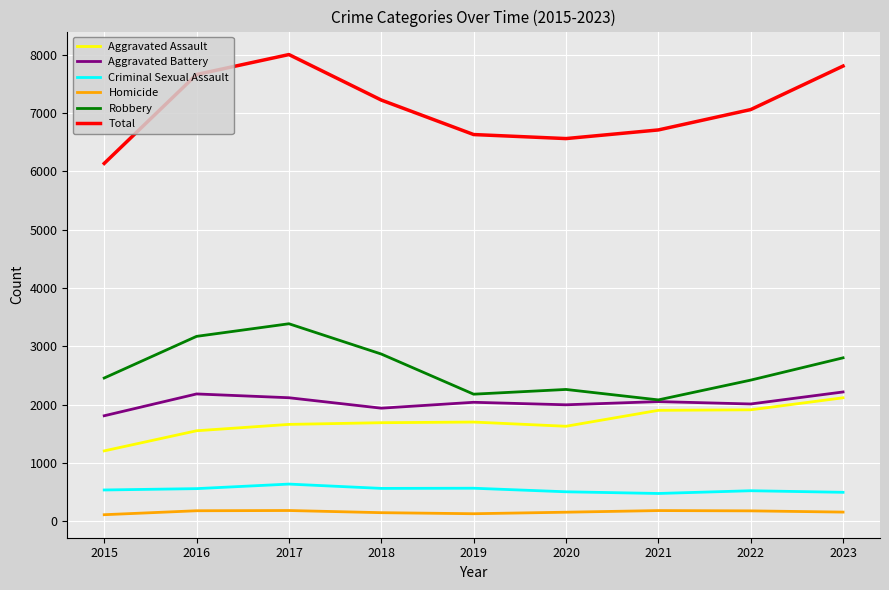

What is the sum of all Homicide values?

1461